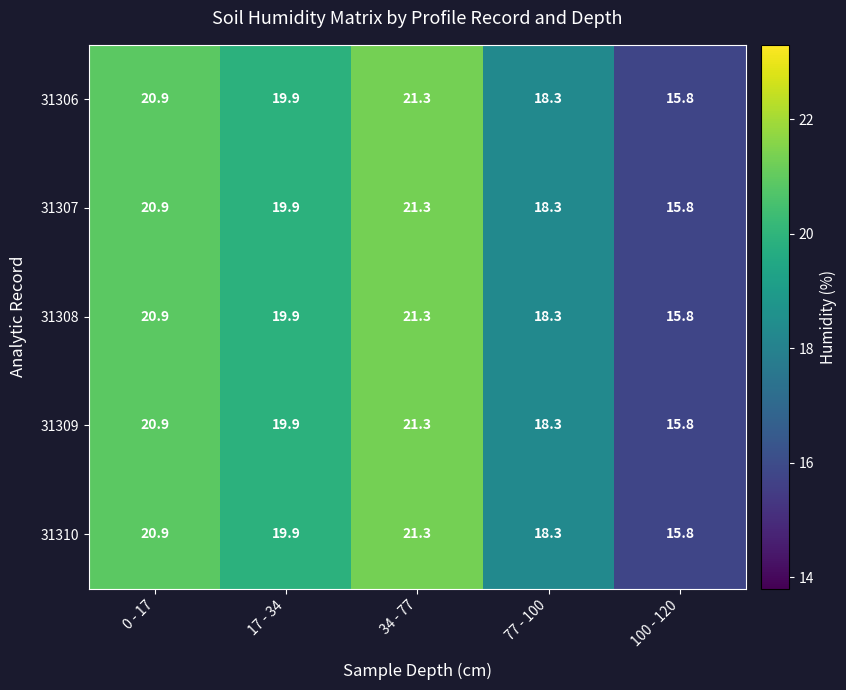

What is the difference between the second highest and minimum values in the 31308 series?

5.1